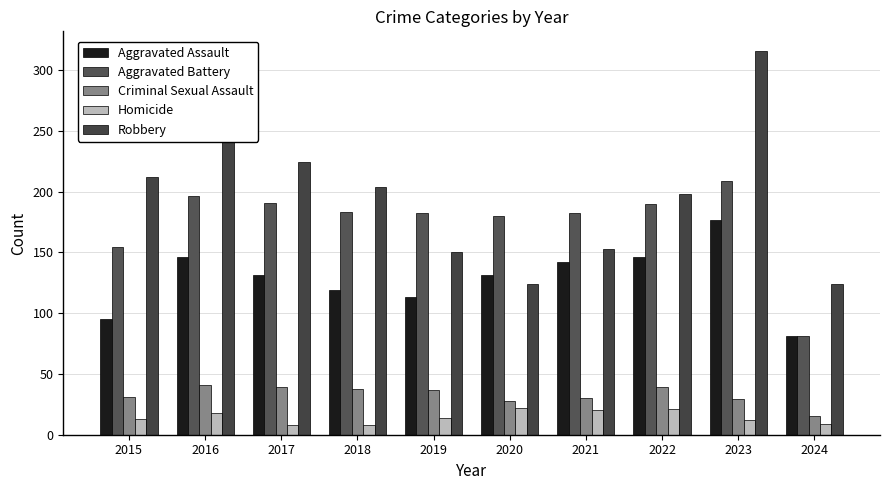

At which category is the sum across all series the highest?

2023